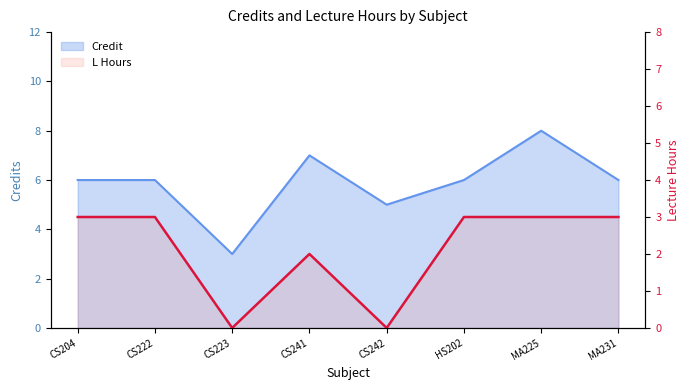

What is the label of the 2nd point from the right?

MA225